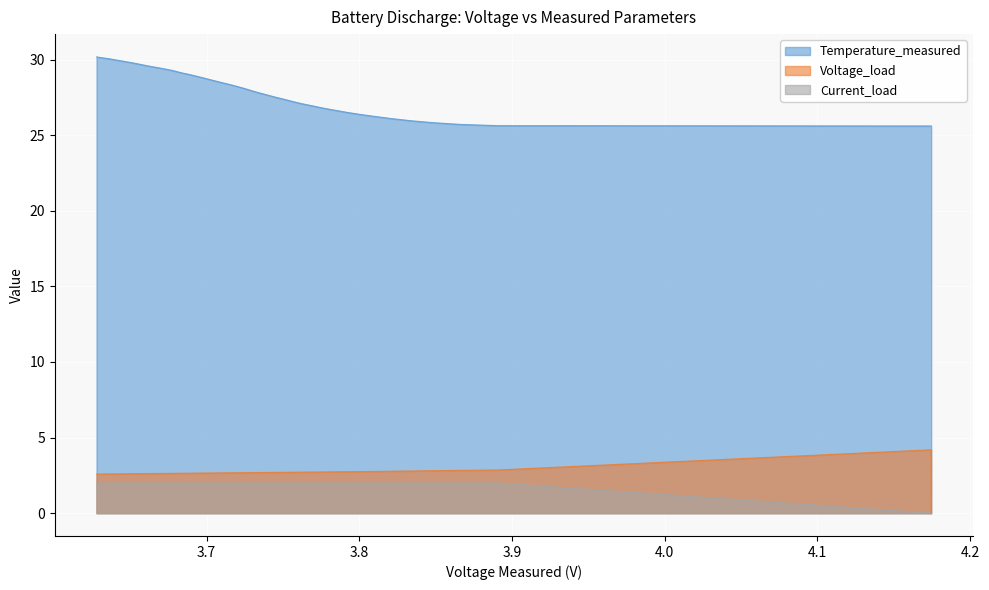

How many lines are shown in the chart?

3